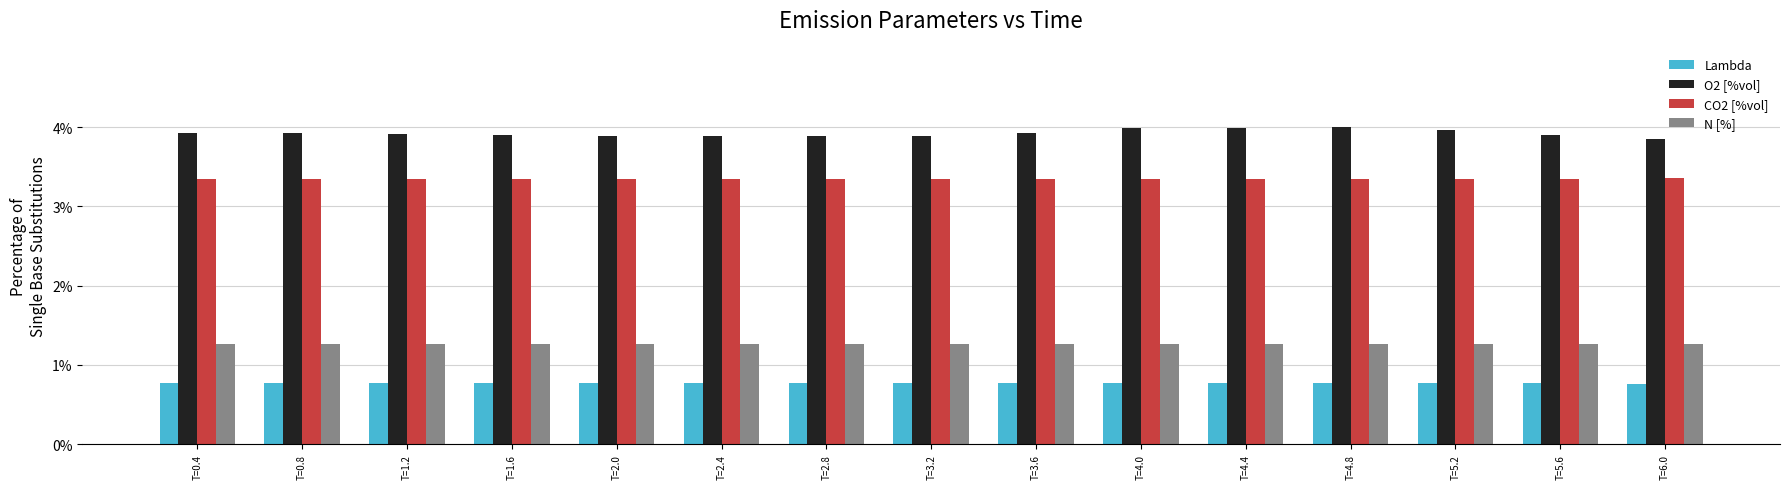

Does the chart contain any negative values?

No